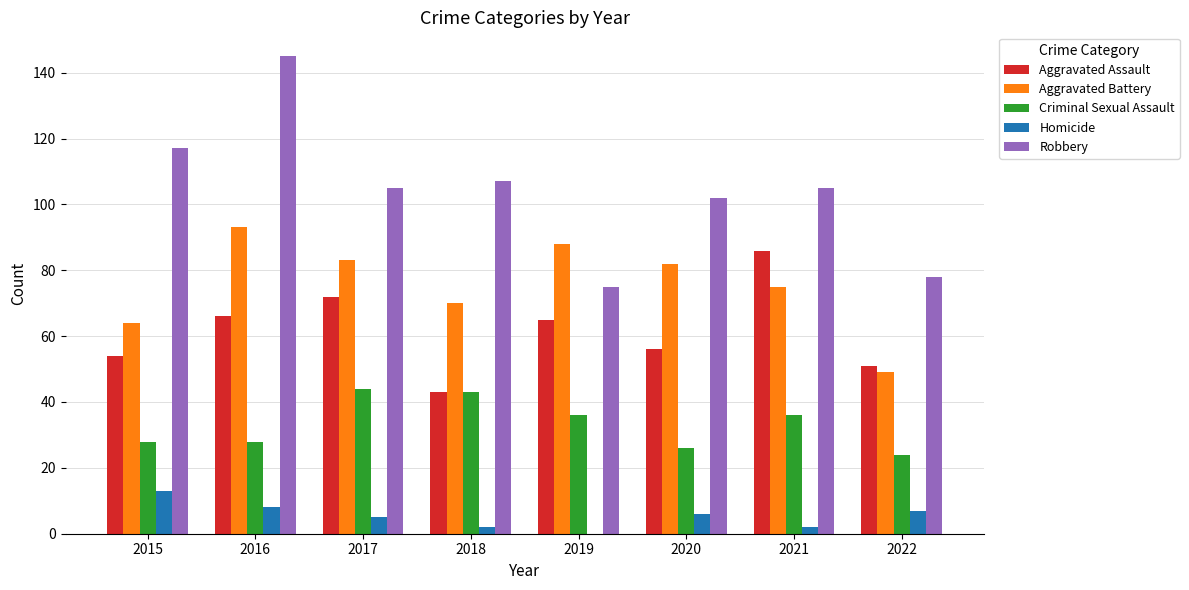

What are all the series names shown in the legend?

Aggravated Assault, Aggravated Battery, Criminal Sexual Assault, Homicide, Robbery